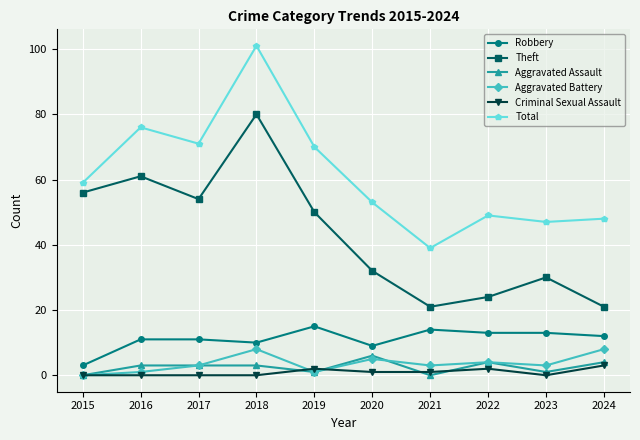

Between 2016 and 2020, which series saw the biggest shift?

Theft